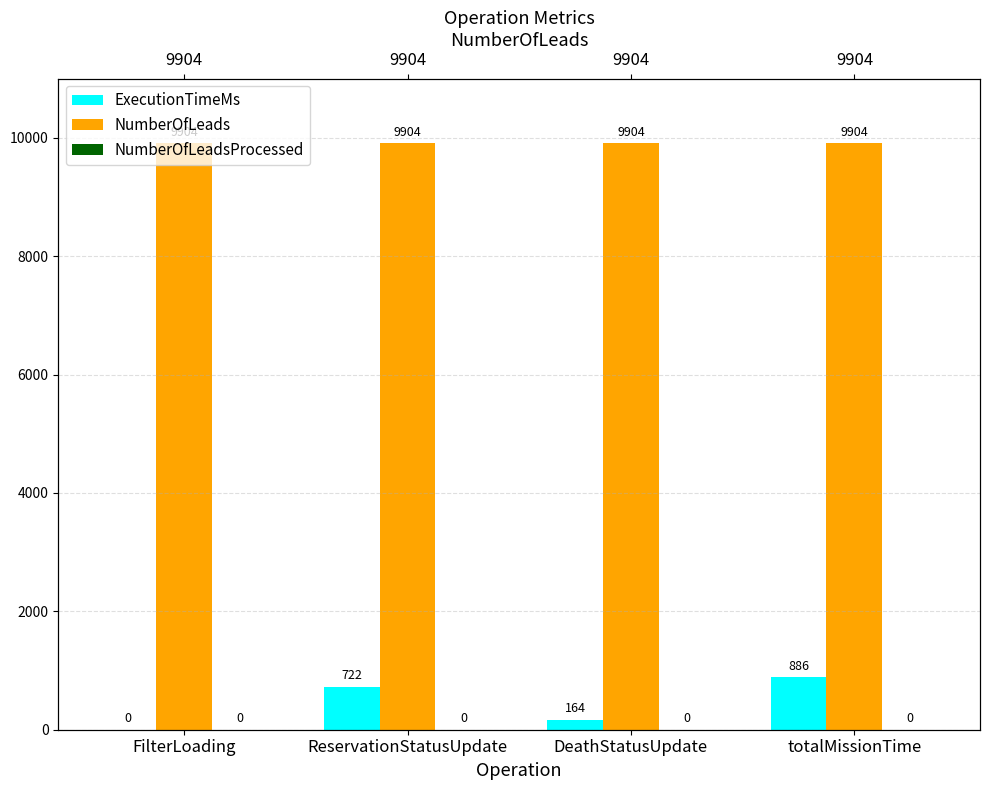

Rank the series at DeathStatusUpdate from highest to lowest value.

NumberOfLeads, ExecutionTimeMs, NumberOfLeadsProcessed